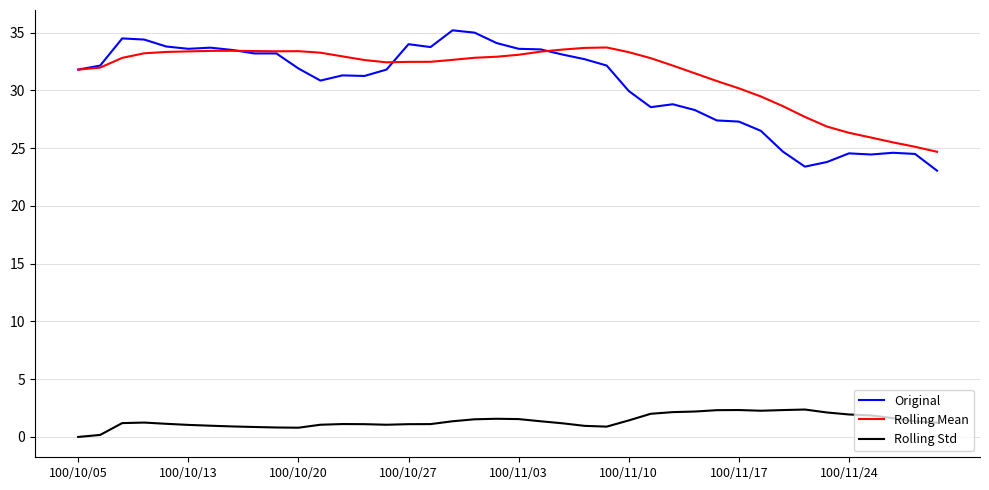

What is the difference between the maximum and second lowest values in the Rolling Mean series?

8.6